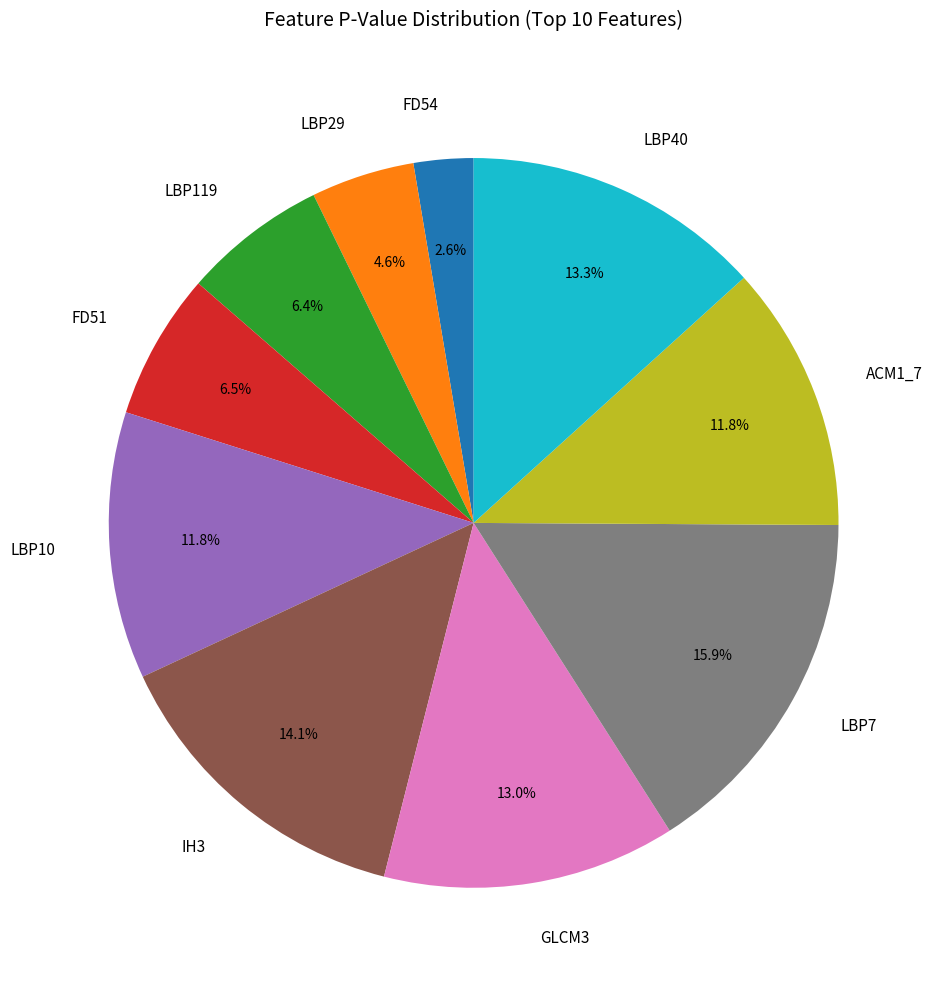

Does FD54 account for over 50% of the chart?

No